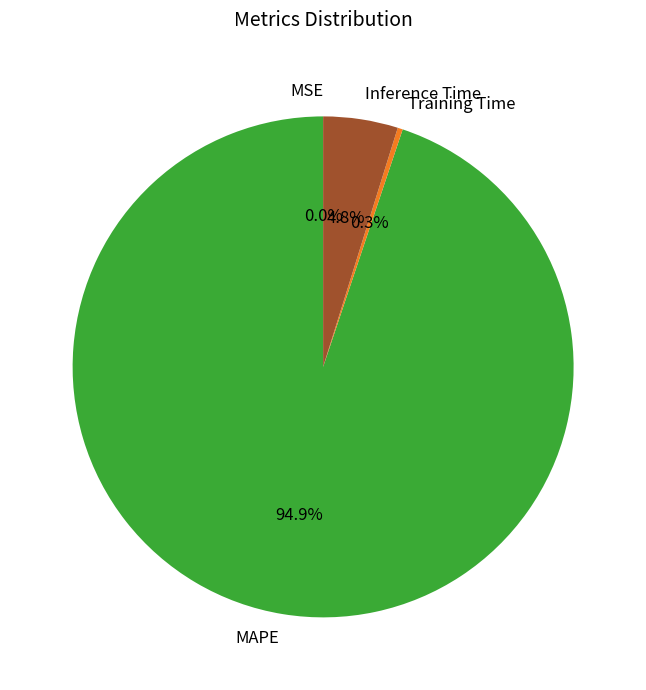

Which slice is the largest?

MAPE